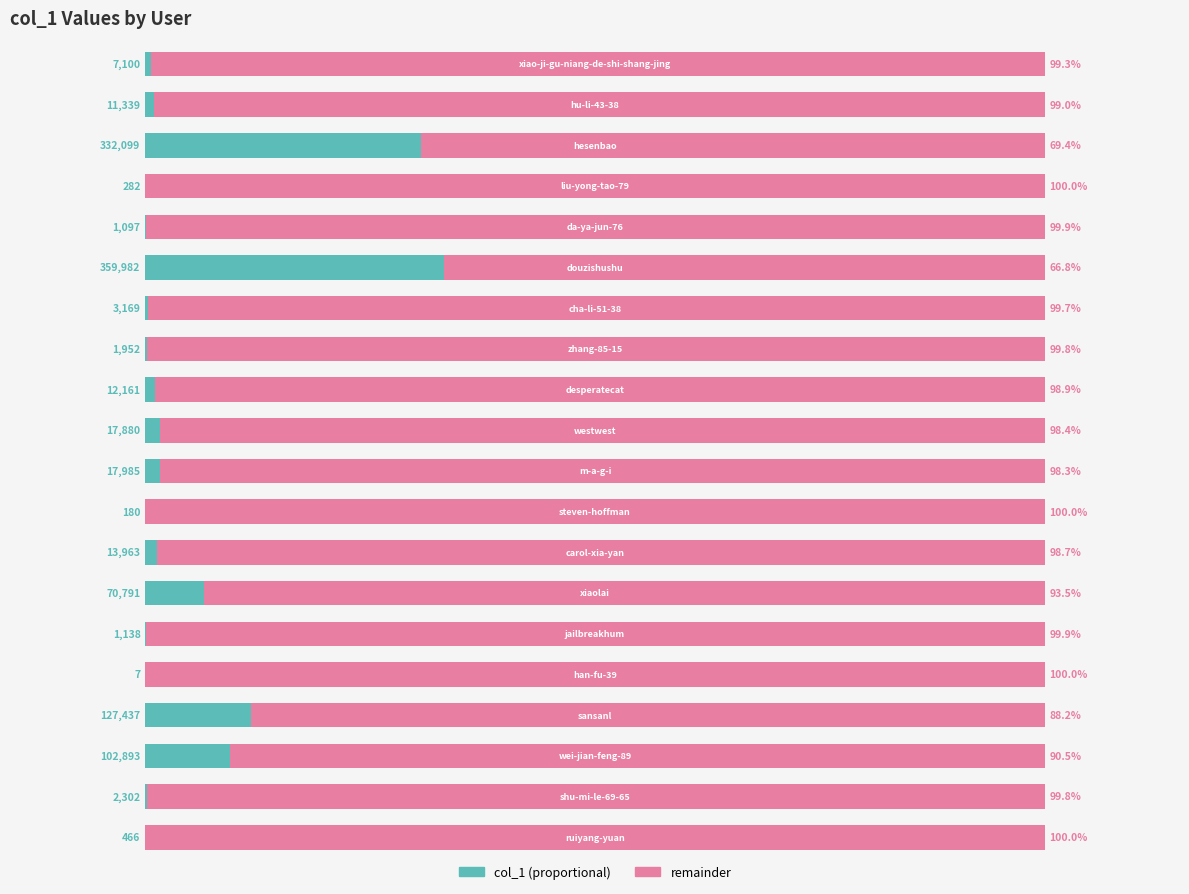

What are all the series names shown in the legend?

col_1 (proportional), remainder